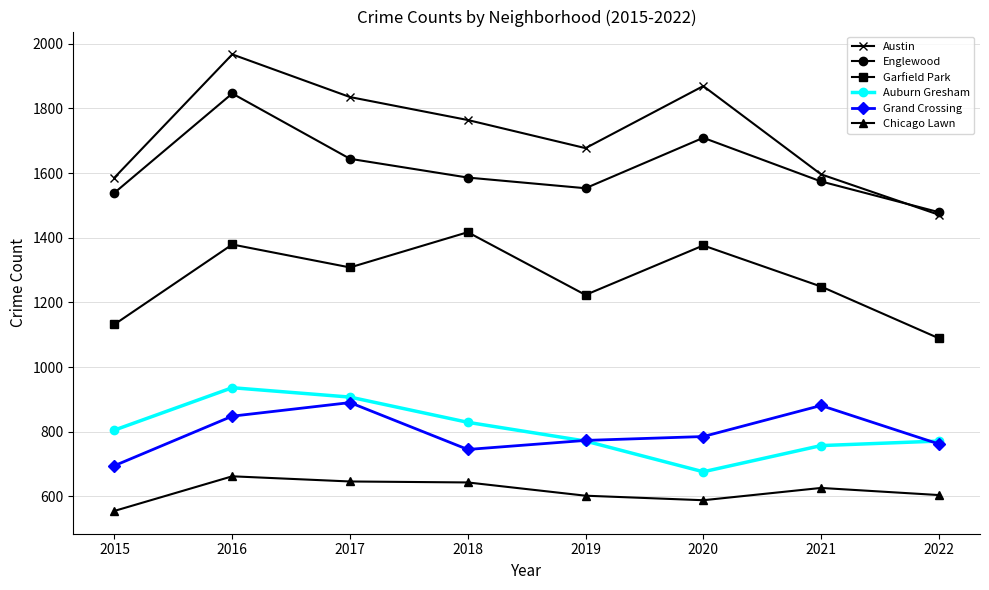

Count the number of data series in this chart.

6